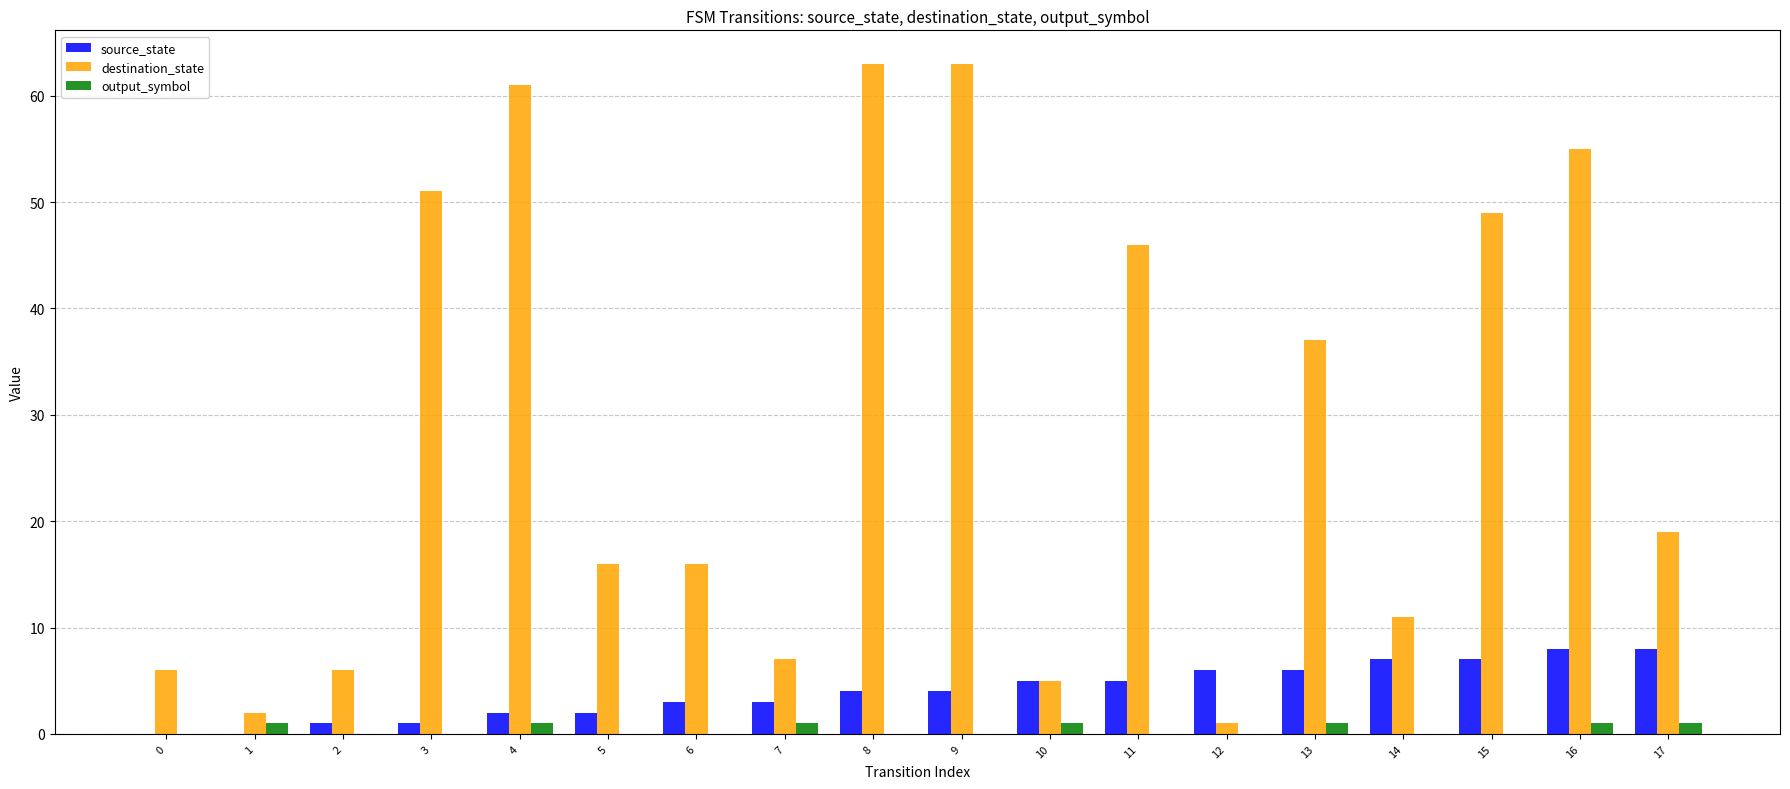

How many data points does each series have?

18